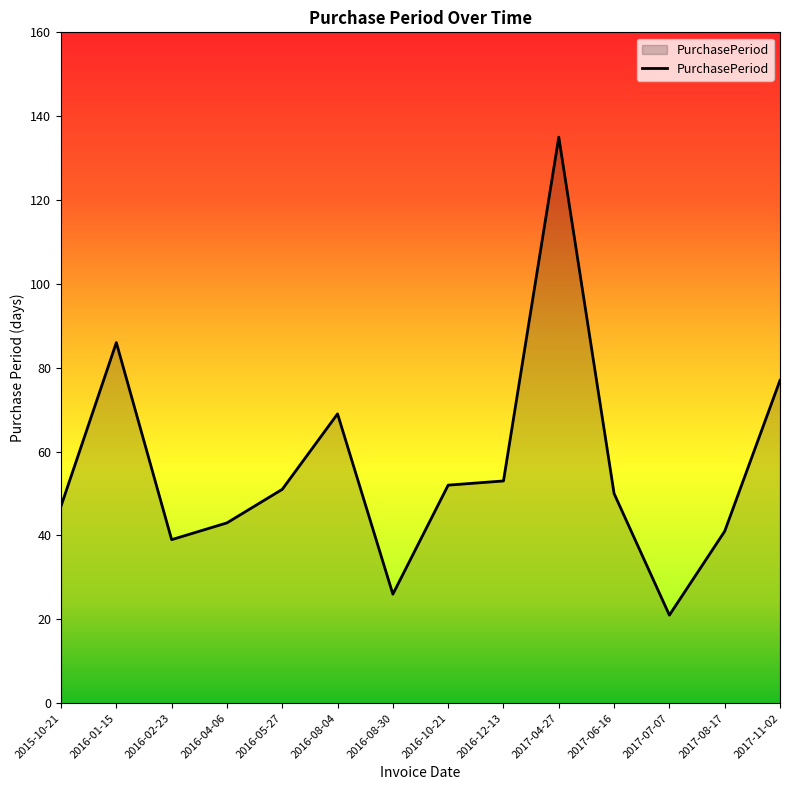

At which category does the data reach its first local peak?

2016-01-15